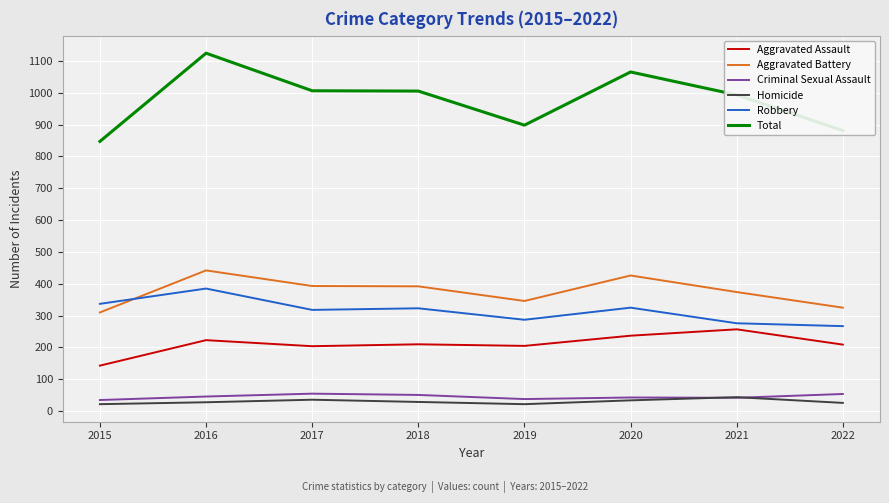

Read the Aggravated Battery value at 2021.

374